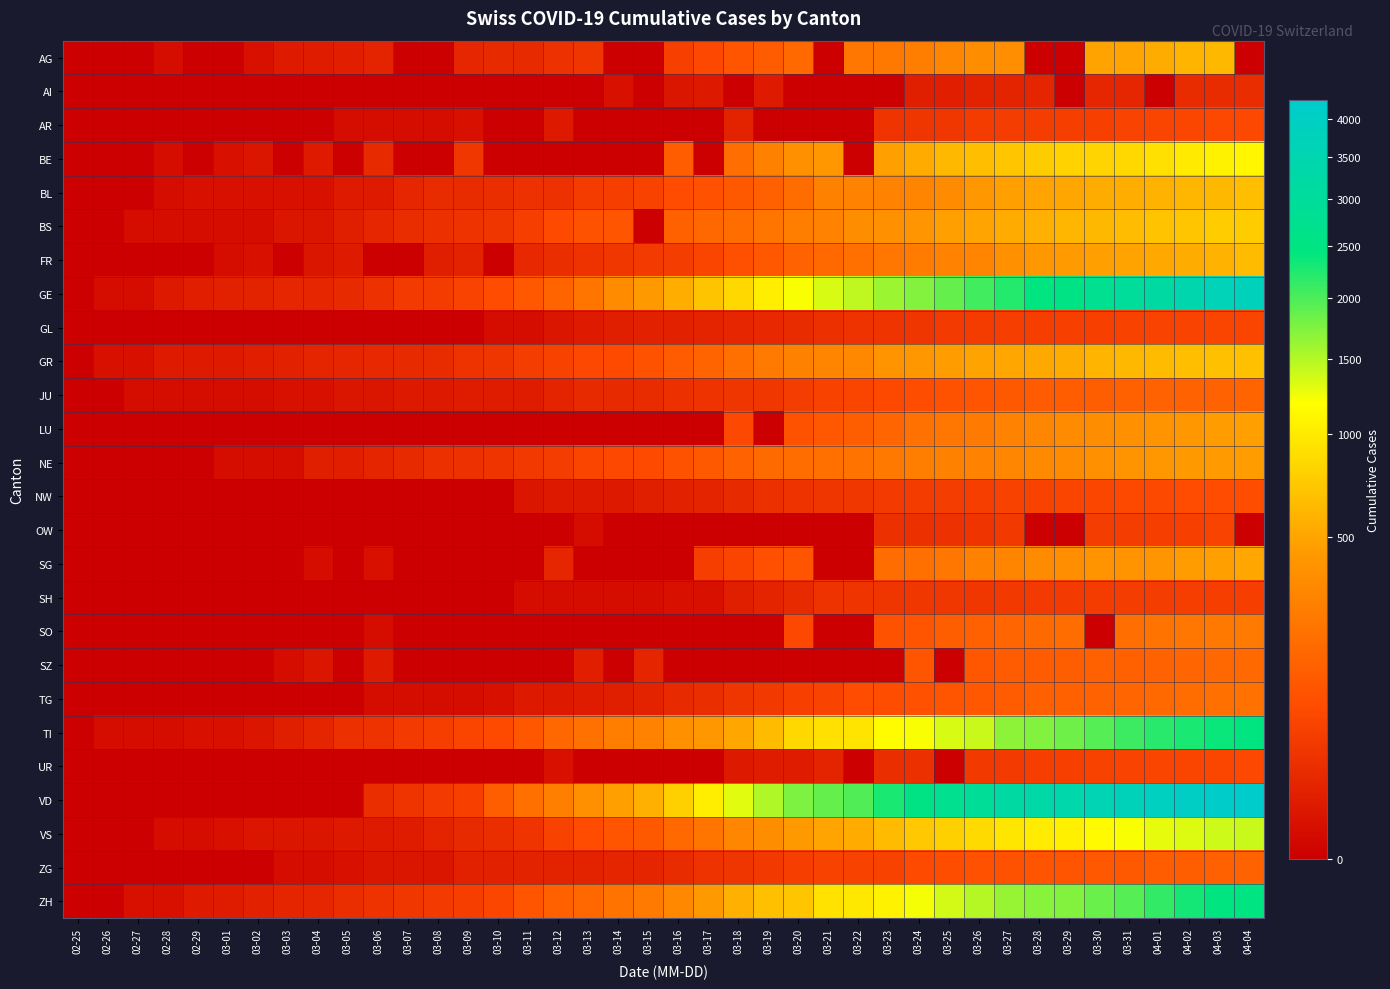

Which series changed the most between 03-04 and 03-06?

VD